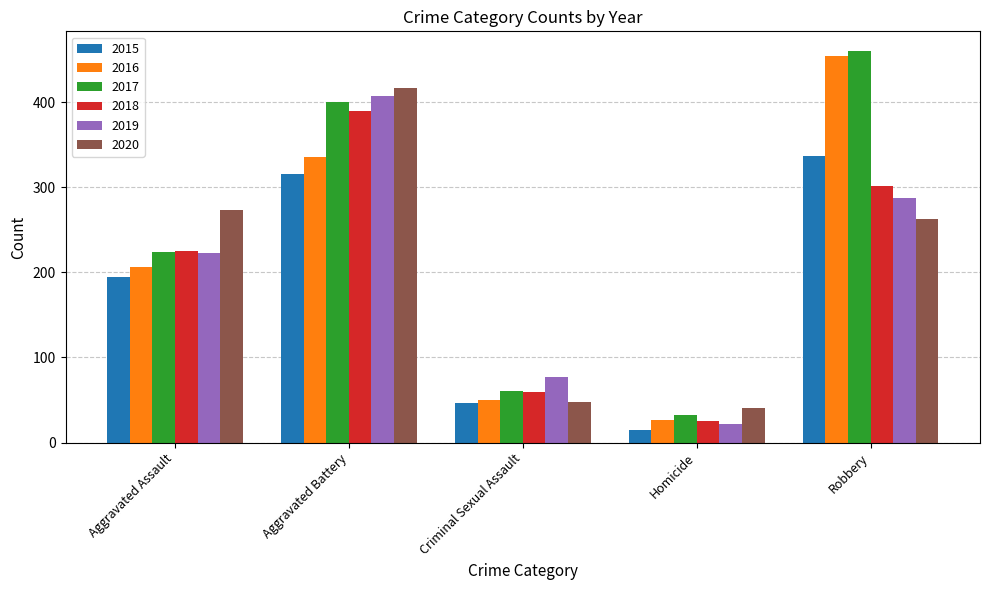

True or false: 2016 has a value of 285 at Aggravated Assault.

False